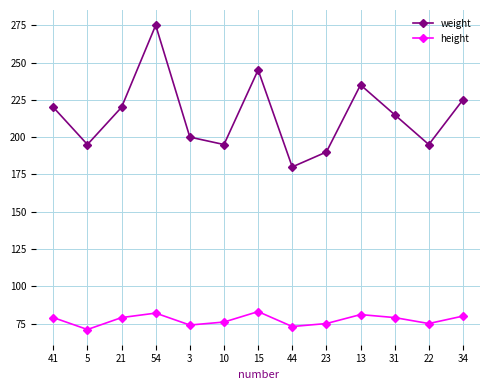

What position from the right is 13?

4